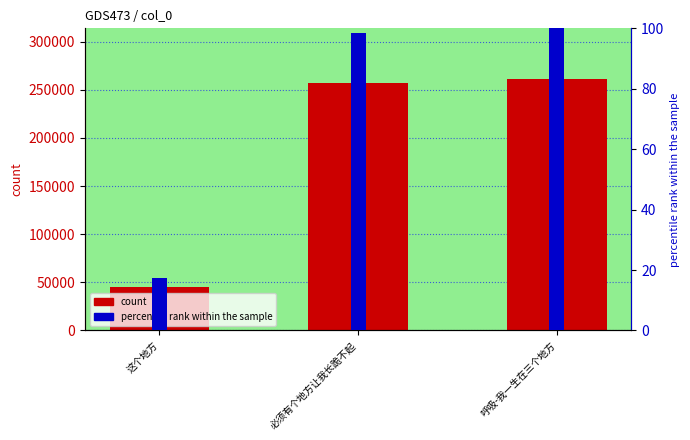

How many groups of bars are there?

3